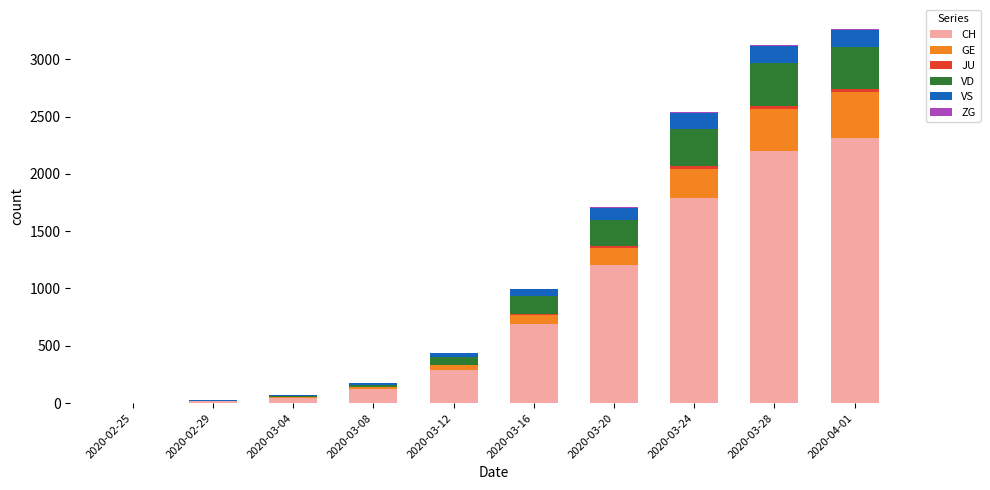

What is the maximum value for CH?

2311